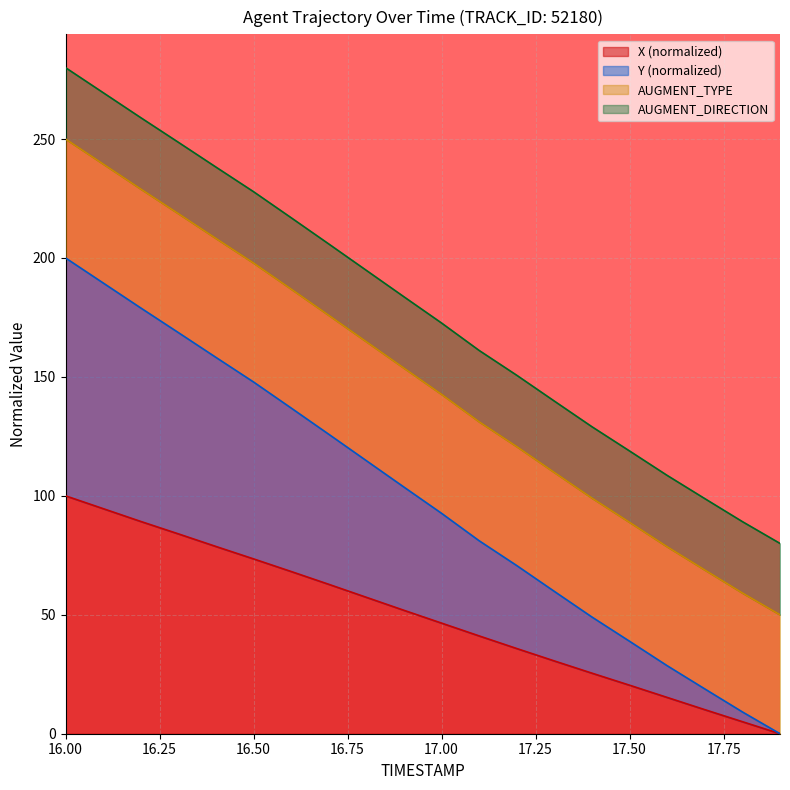

True or false: Y and X cross at least once.

False